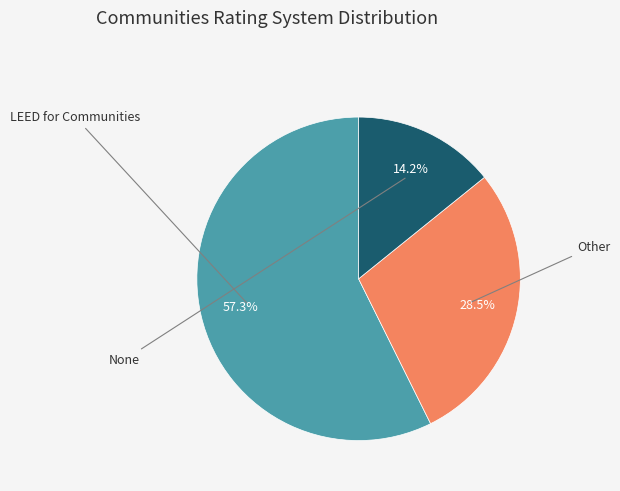

What percentage is NOT represented by LEED for Communities?

42.7%